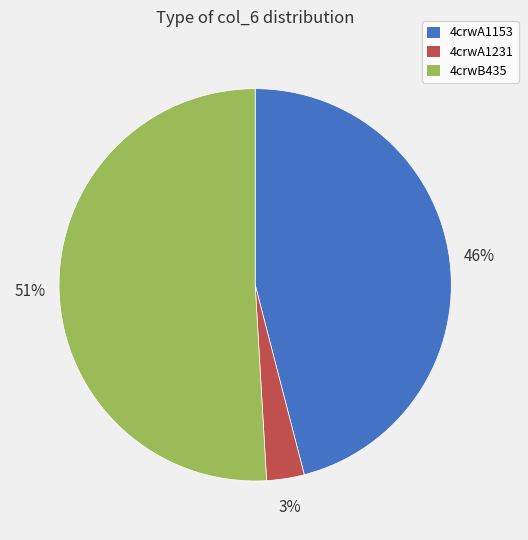

To the nearest percent, what portion does 4crwA1231 represent?

3%